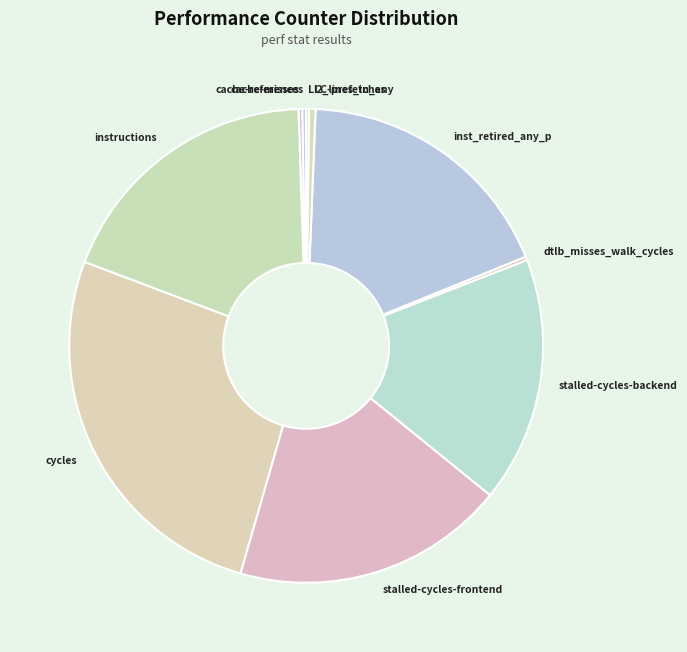

Combined, do stalled-cycles-backend and stalled-cycles-frontend account for over 50%?

No